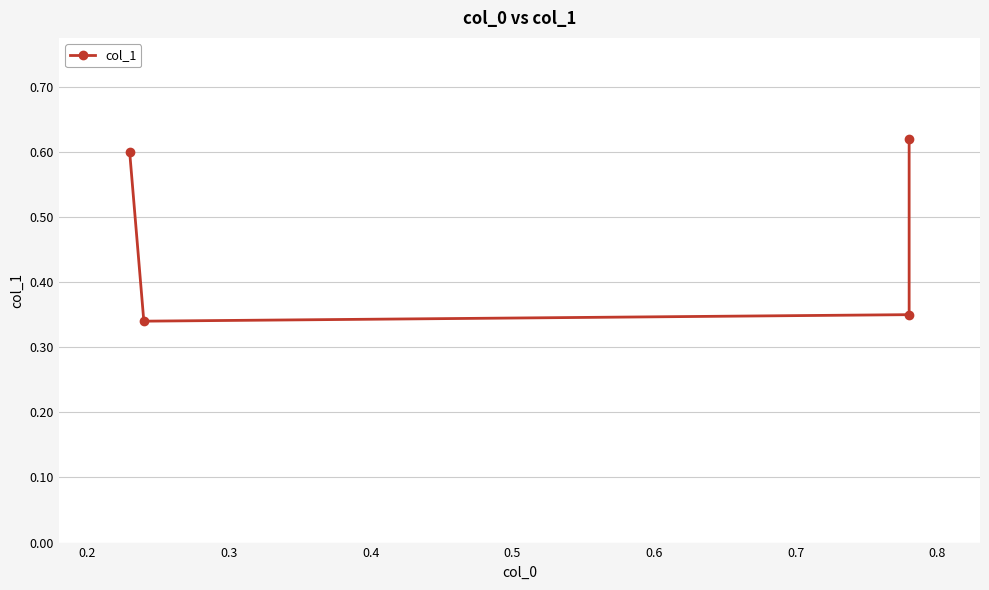

Rank the categories by value from highest to lowest.

0.4, 0.1, 0.3, 0.2